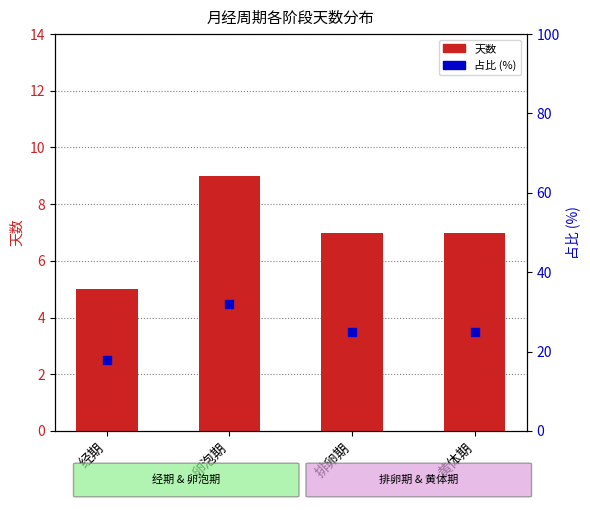

Which series has the largest total across all categories?

占比 (%)